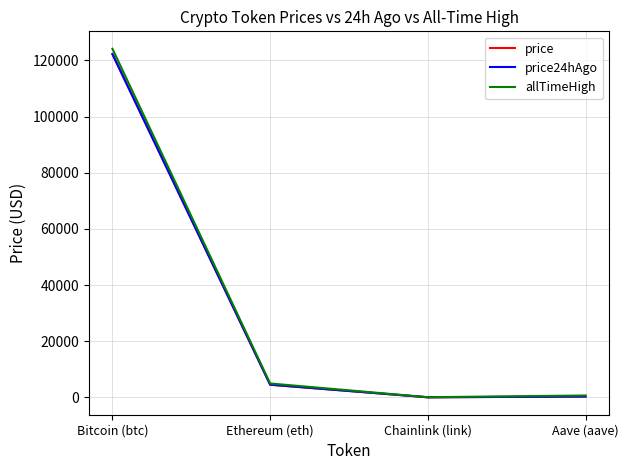

What is the total value across all series at Chainlink (link)?

97.4